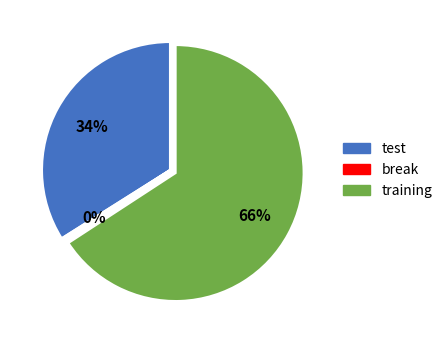

Which has a higher value, test or training?

training